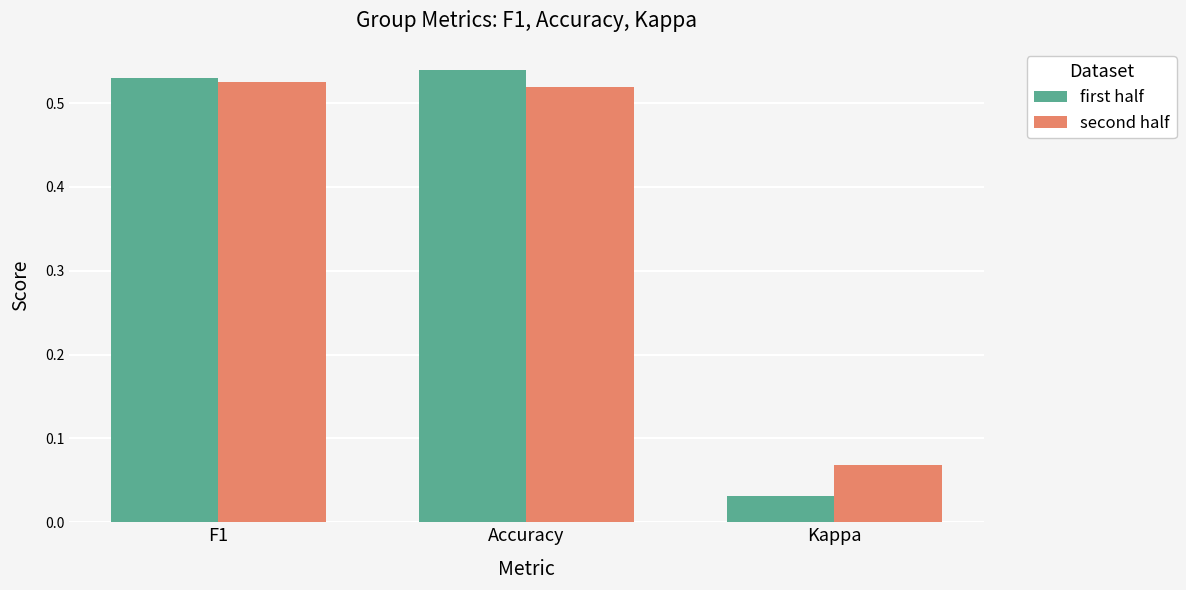

Which category has the lowest value in the first half series?

Kappa